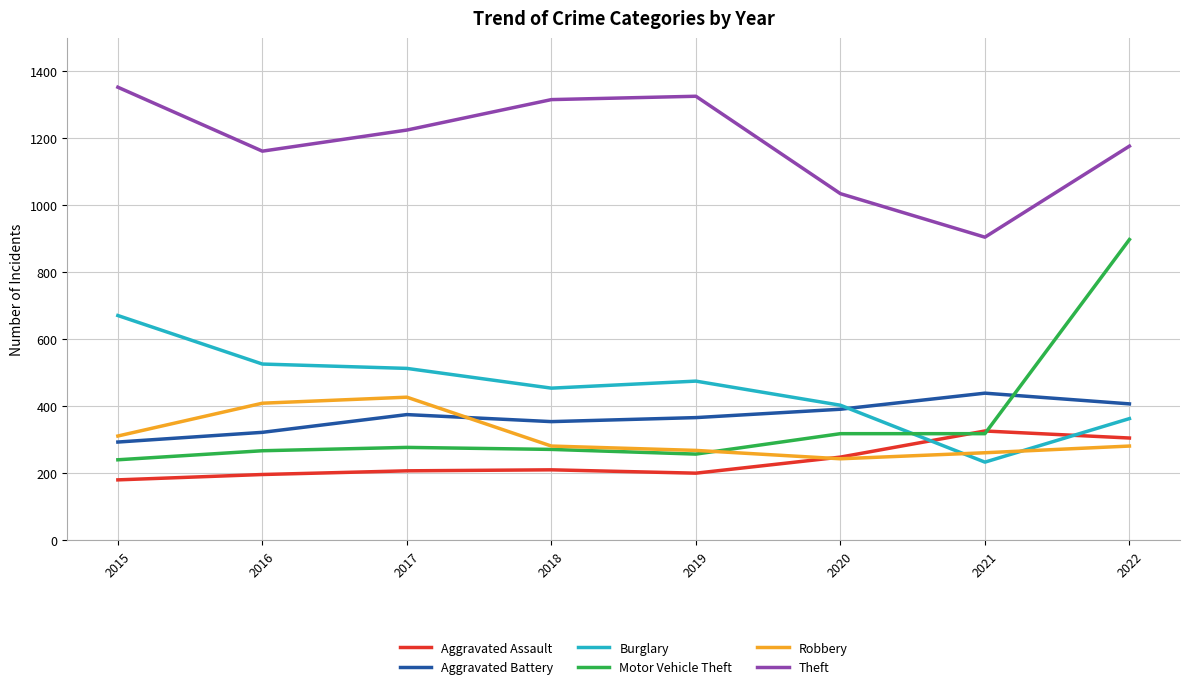

Which series has the widest spread of values?

Motor Vehicle Theft